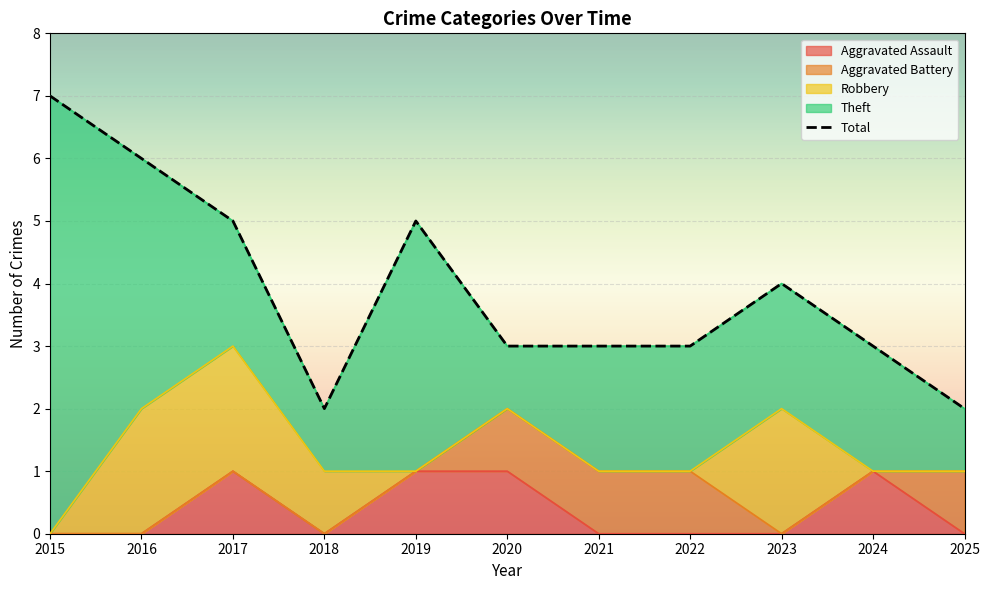

List the labels in order of value, largest first.

2015, 2016, 2017, 2019, 2023, 2020, 2021, 2022, 2024, 2018, 2025